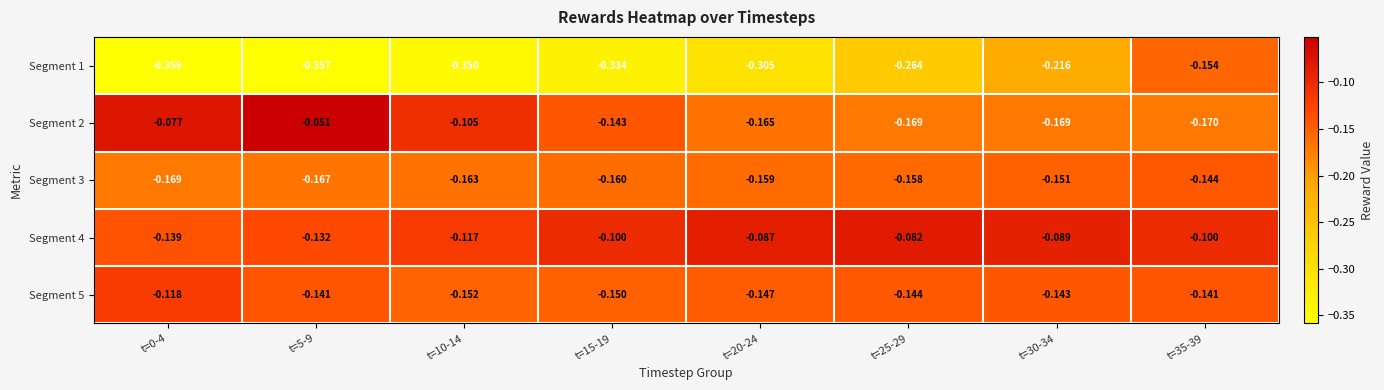

Is the value of Segment 5 at t=5-9 greater than the value of Segment 4 at t=20-24?

No